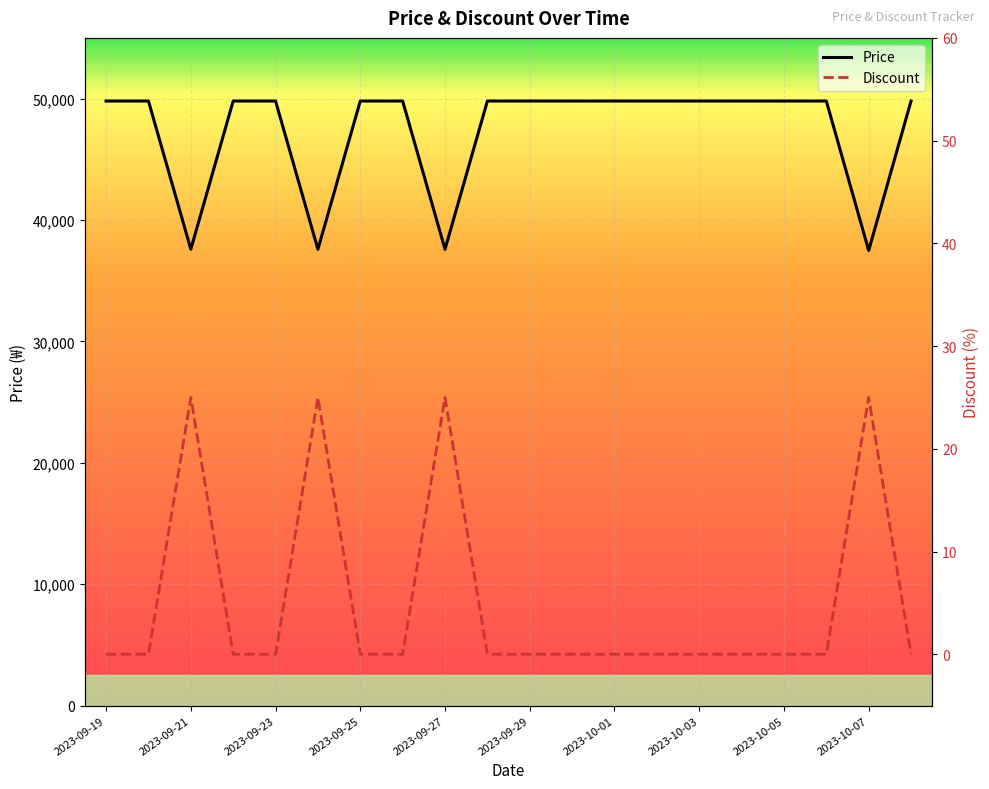

Is it true that Price equals 49800 at 2023-10-01?

True